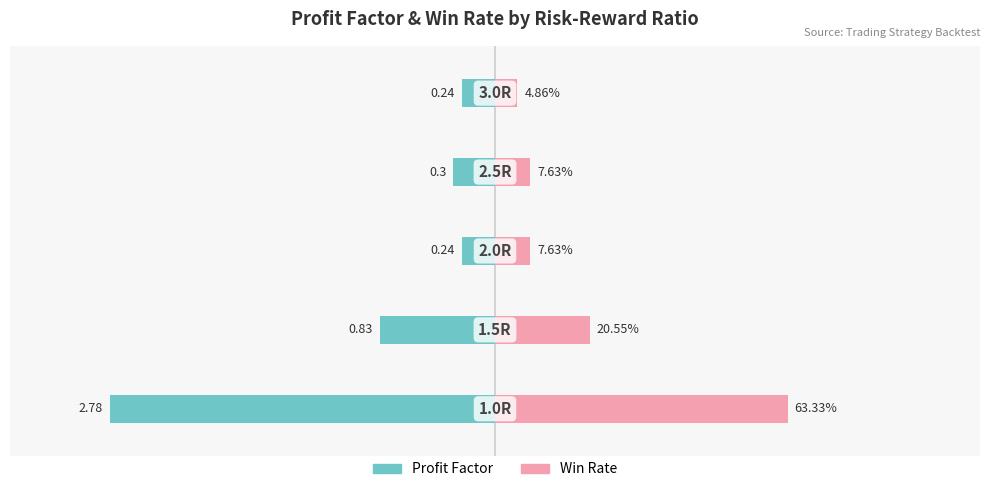

List the series in order of their peak value, highest first.

win_rate, profit_factor